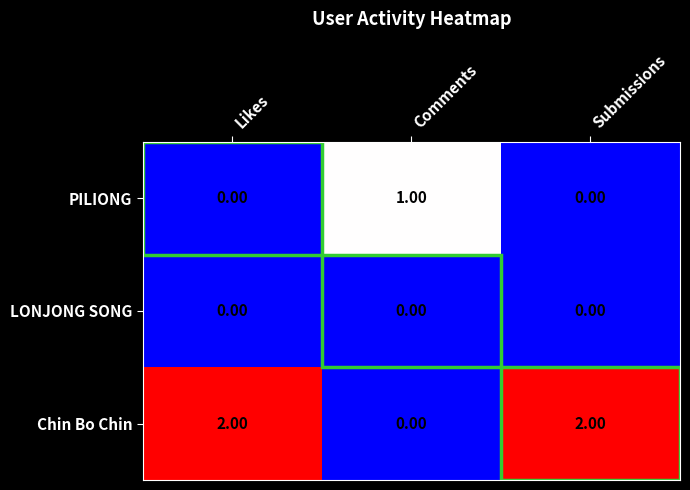

Is the value of Chin Bo Chin at Likes greater than the value of LONJONG SONG at Comments?

Yes